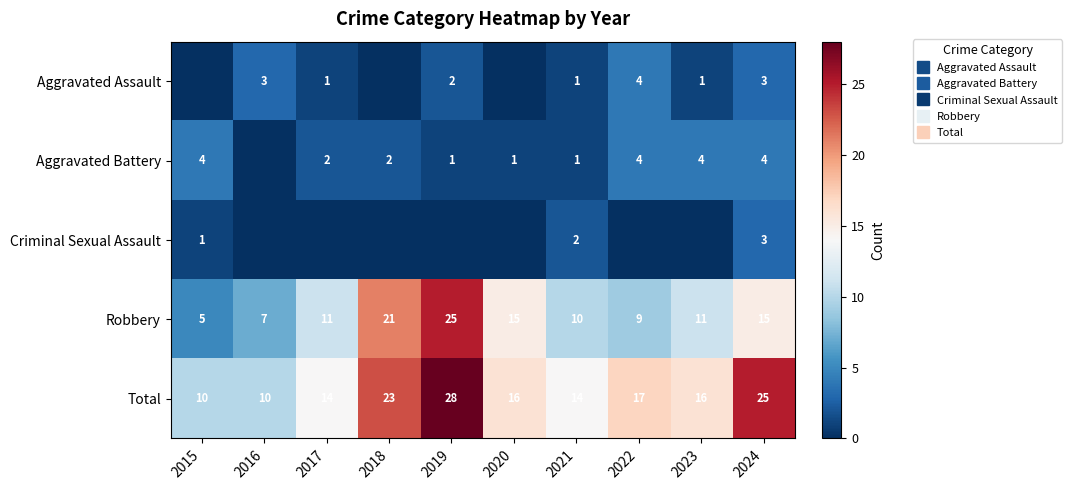

At which category is the sum across all series the highest?

2019